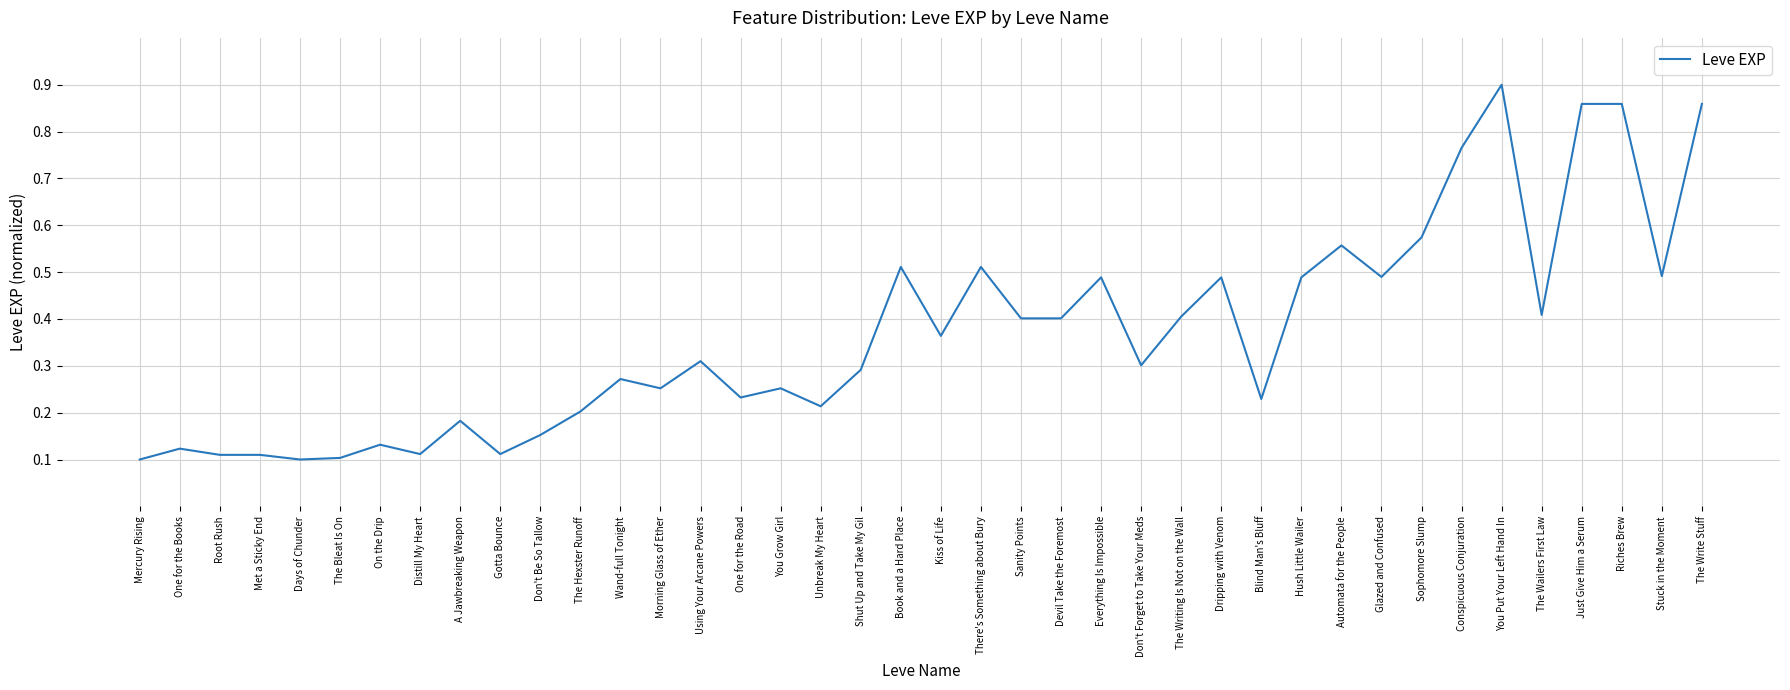

True or false: the data has more than 1 interior local peaks.

True